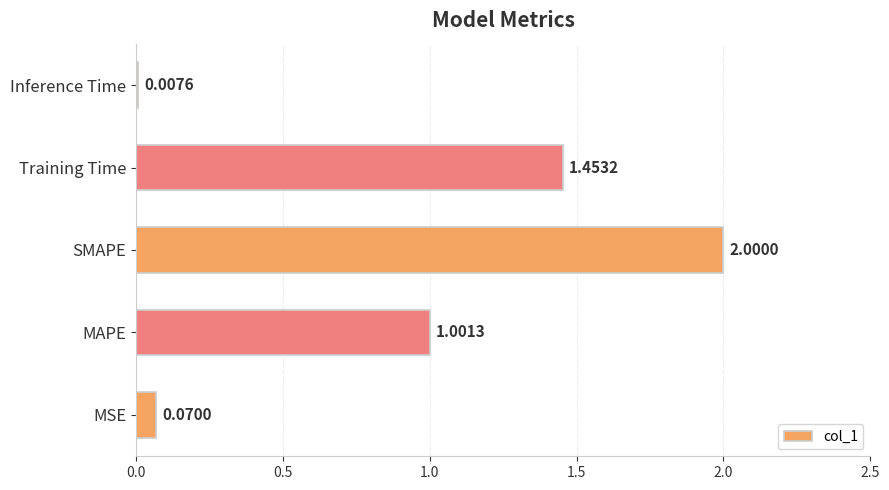

What is the greatest value displayed?

2.0